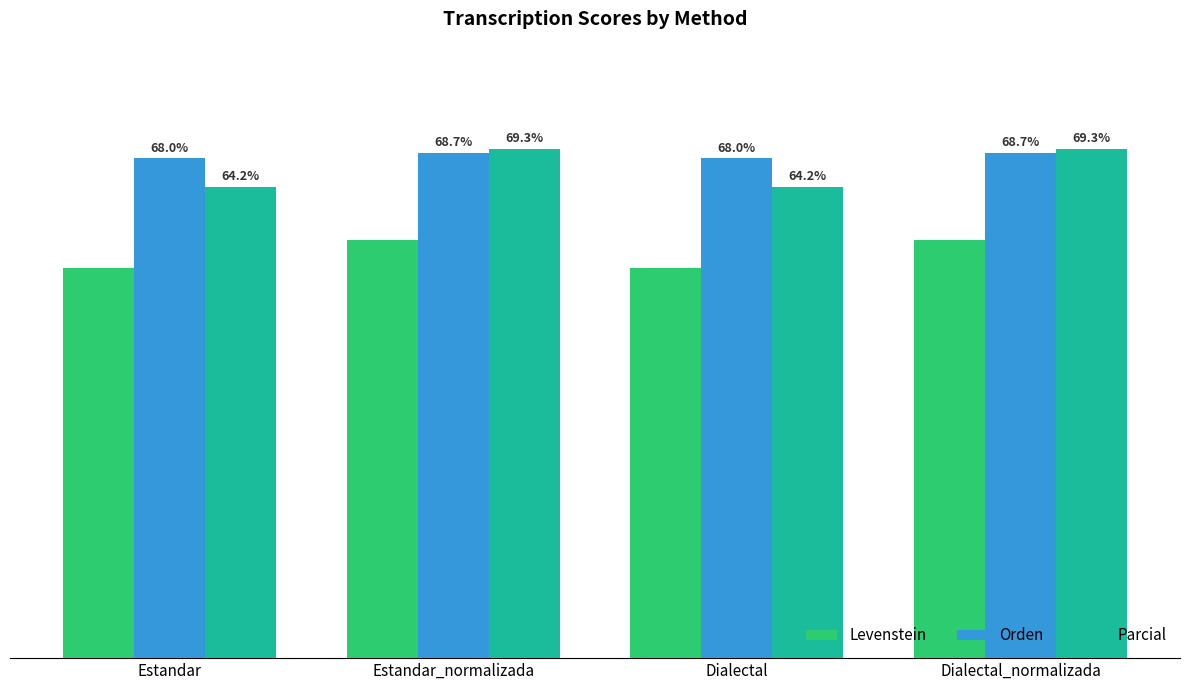

Rank the series at Estandar_normalizada from highest to lowest value.

Parcial, Orden, Levenstein